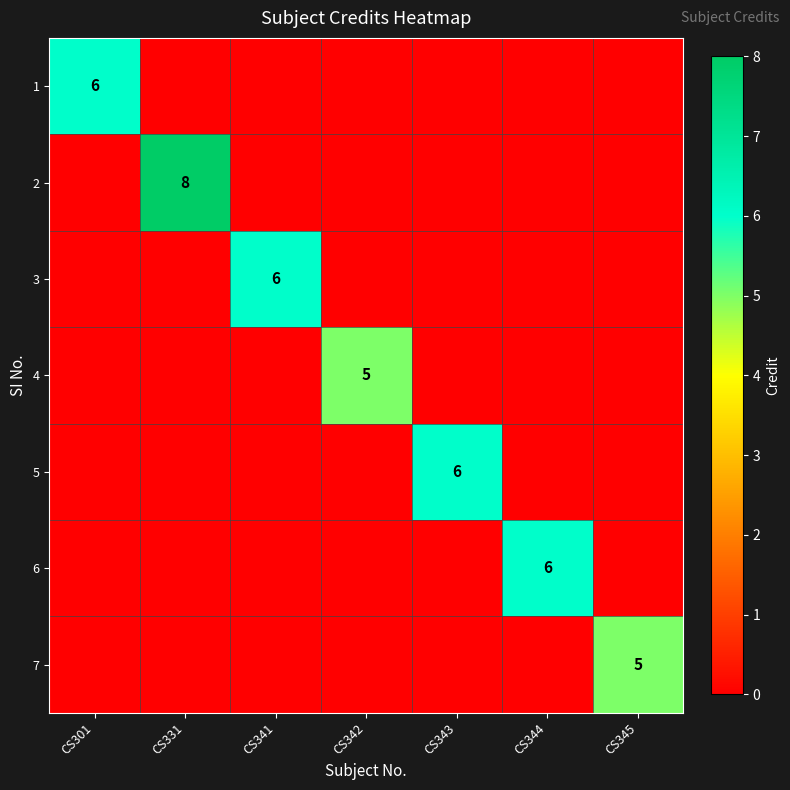

True or false: 6 has a value of 4 at CS344.

False